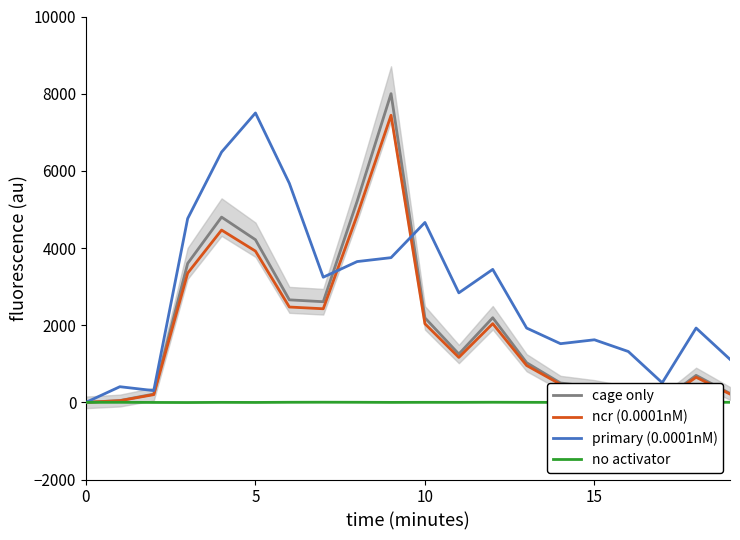

What is the maximum value for ncr (0.0001nM)?

7440.0